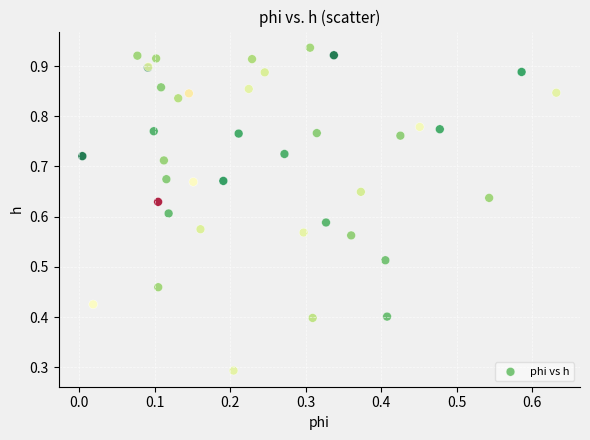

What Y value in the scatter plot is closest to 0?

0.3